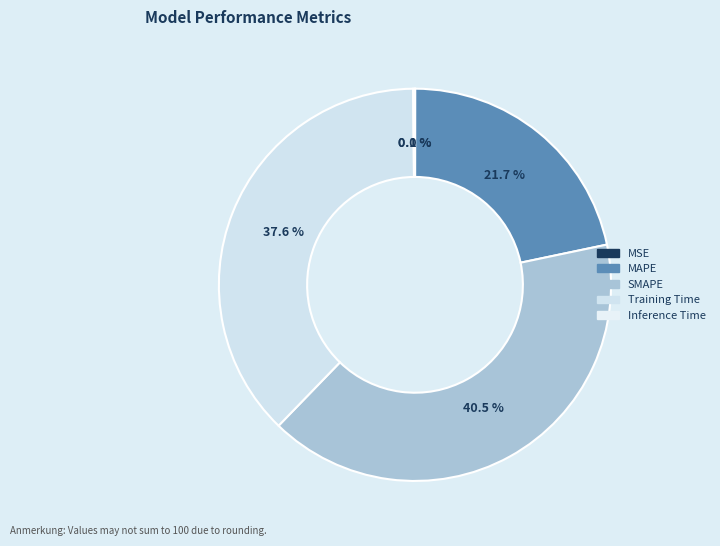

True or false: SMAPE accounts for 41% of the total.

True